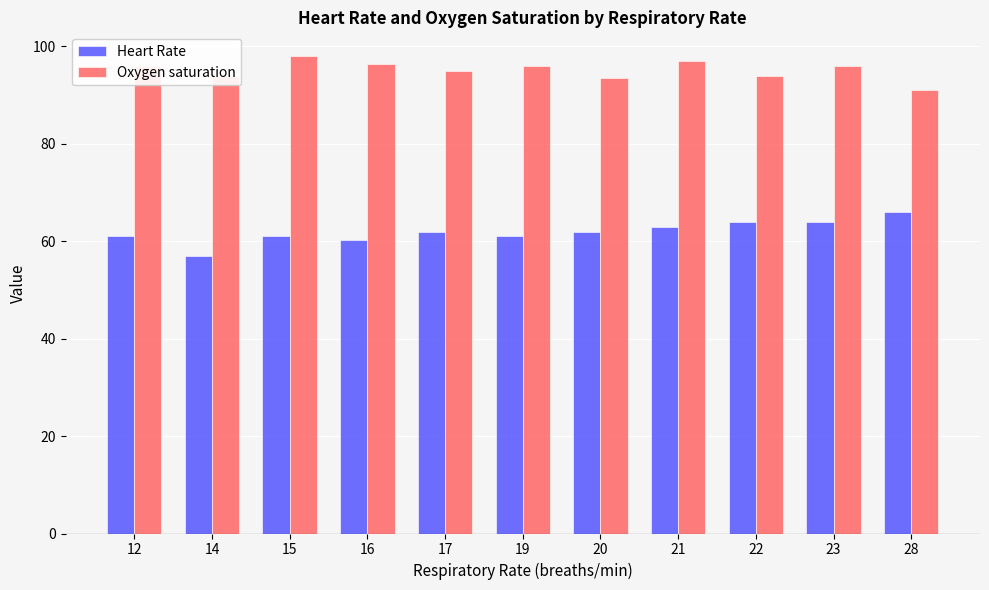

What is the total value across all series at 15?

159.0